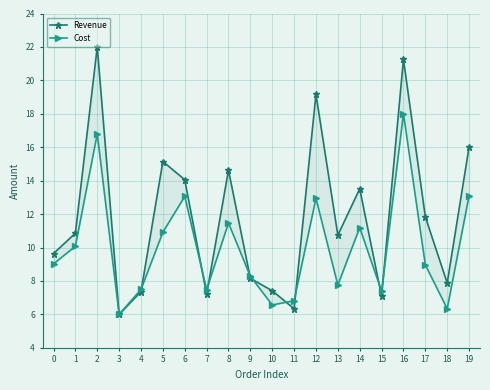

What is the highest value of the Cost series?

18.0